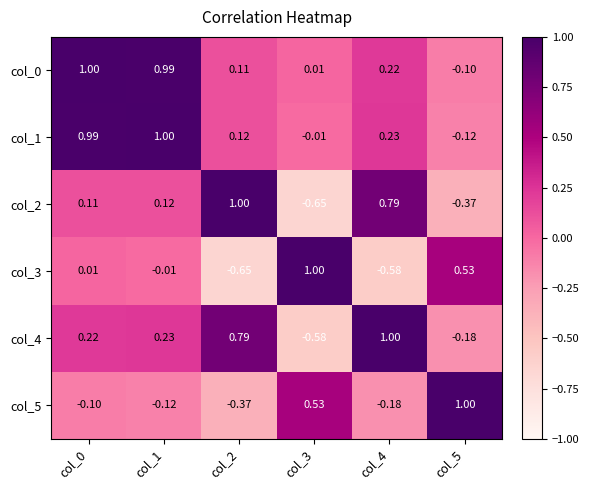

Is the value of col_5 at col_2 greater than the value of col_3 at col_2?

Yes